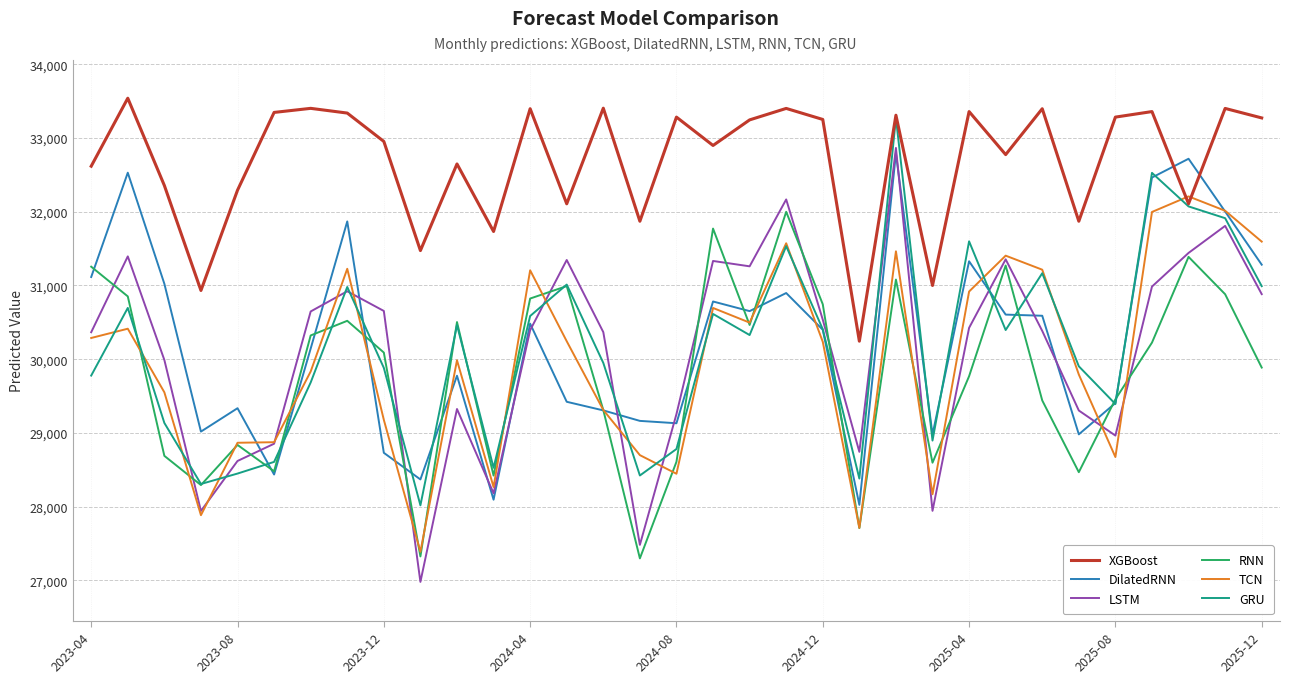

True or false: LSTM and XGBoost intersect in this chart.

False